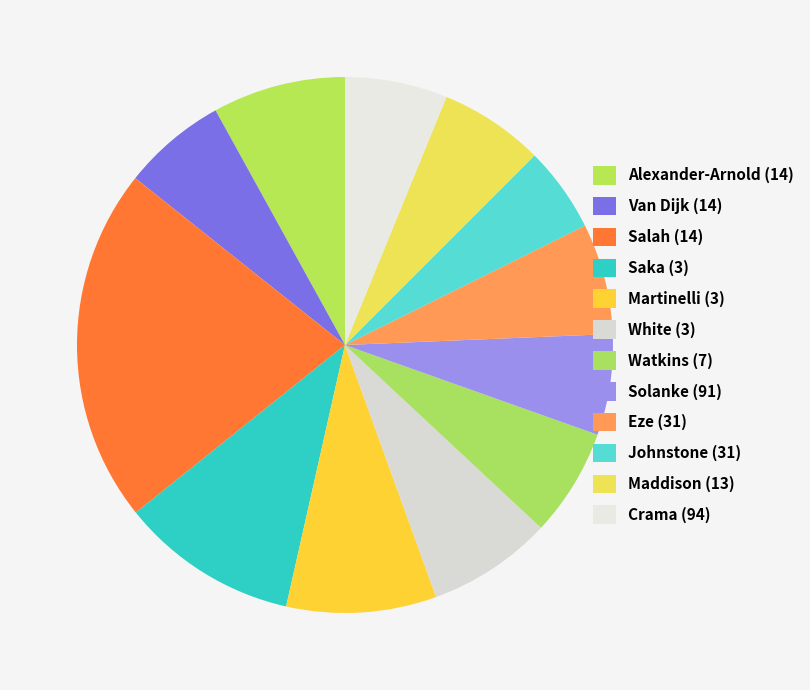

Approximately how many times larger is the value at Watkins (7) compared to Salah (14)?

0.3